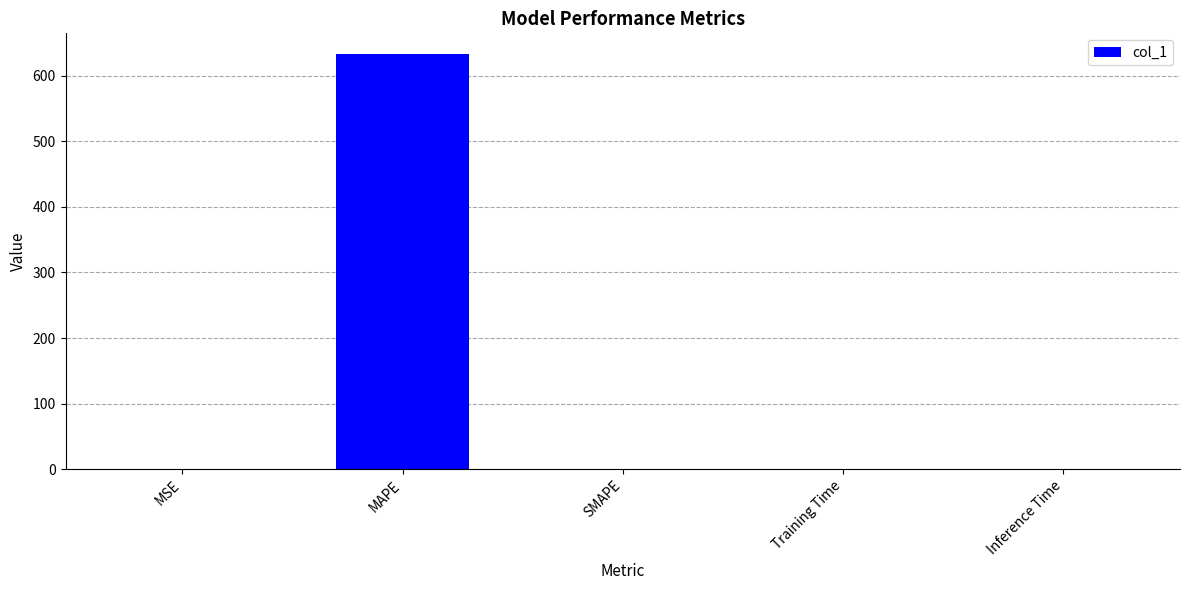

Does the chart contain stacked bars?

No